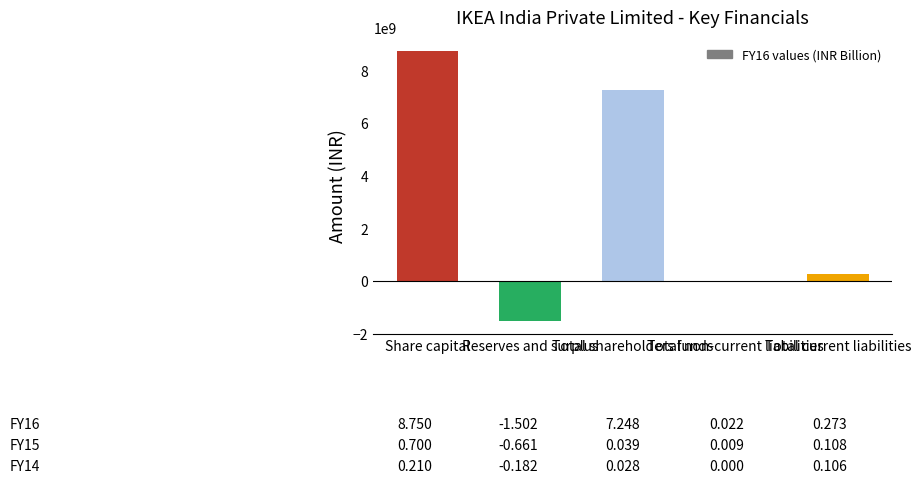

How many categories are shown in the chart?

5